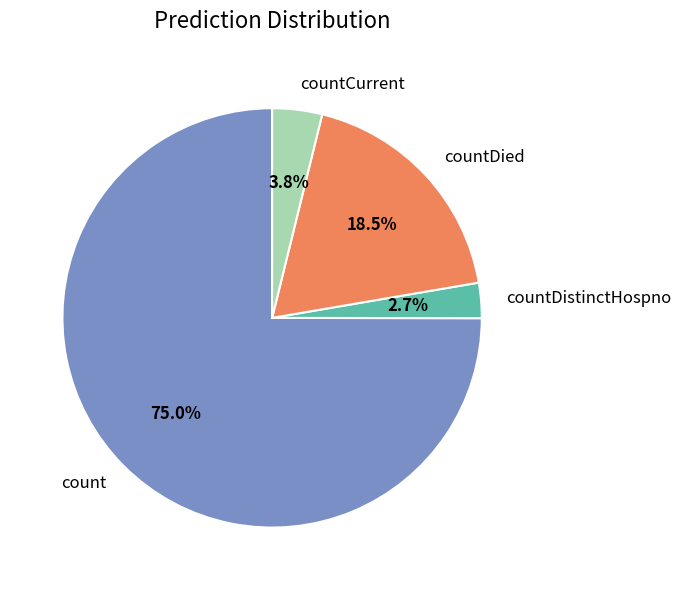

How many slices are in this pie chart?

4